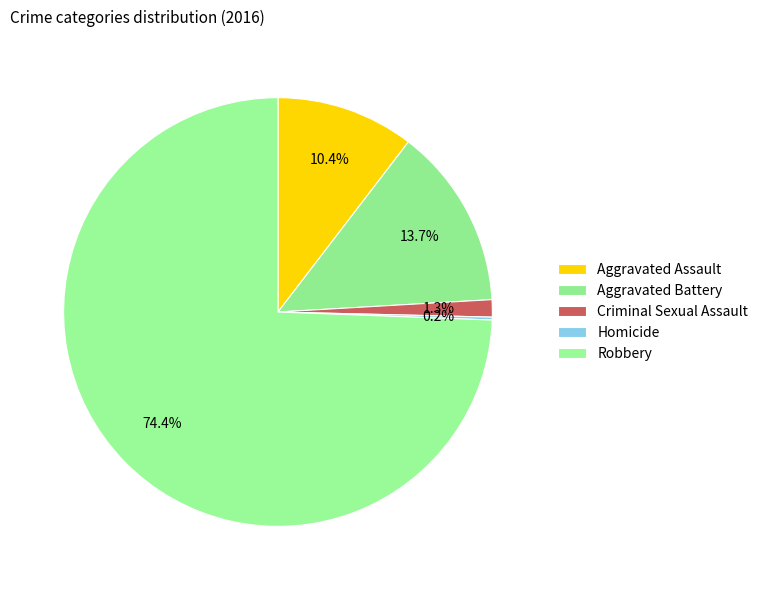

Is it true that Aggravated Battery is 25% of the pie?

False